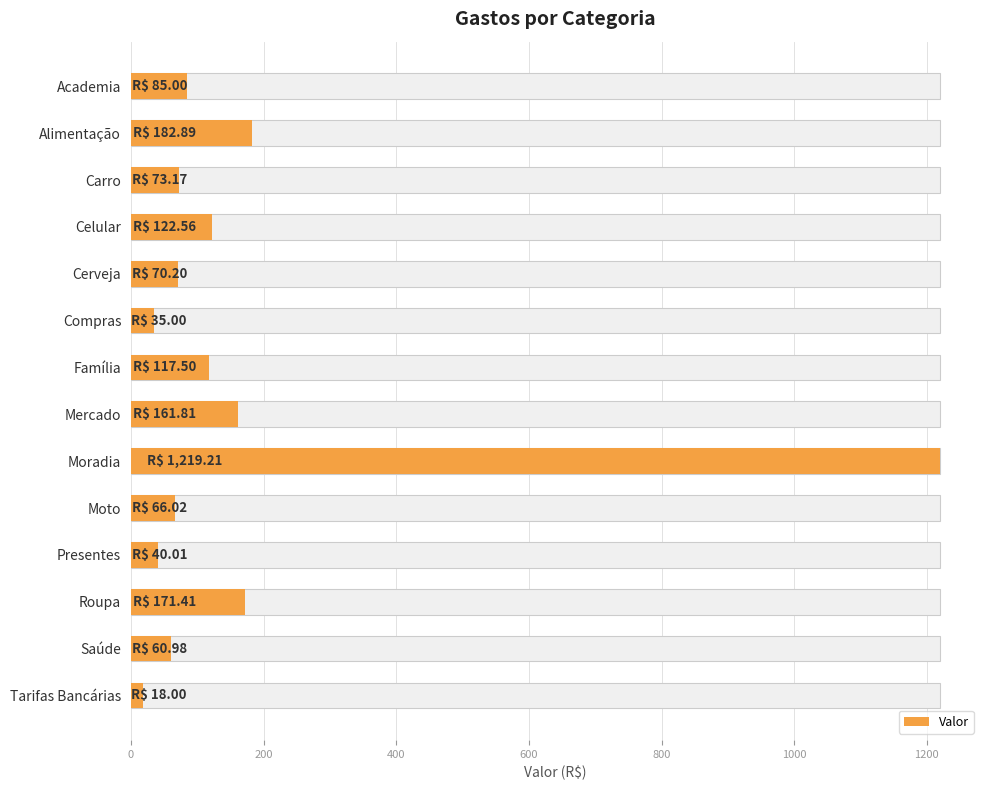

What is the smallest value displayed?

18.0